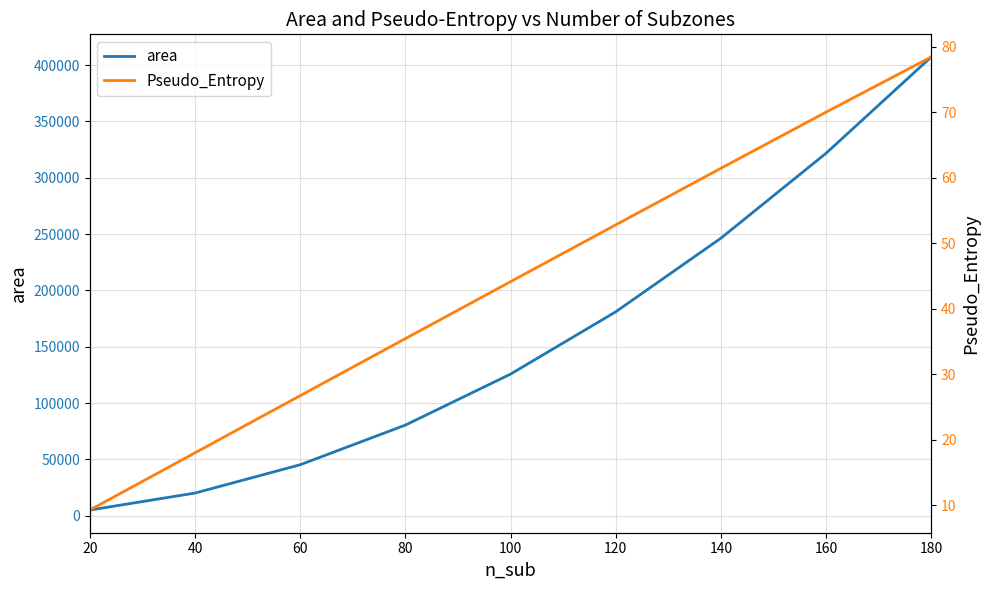

True or false: area and Pseudo_Entropy cross at least once.

False